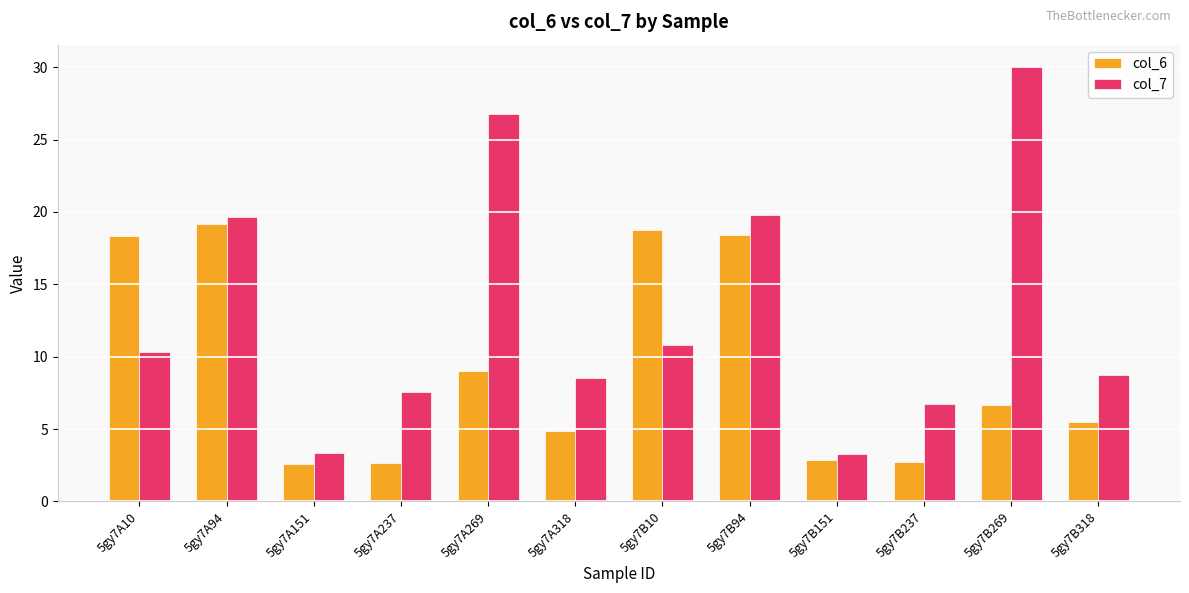

What is the sum of the col_6 values at 5gy7B318 and 5gy7B151?

8.4